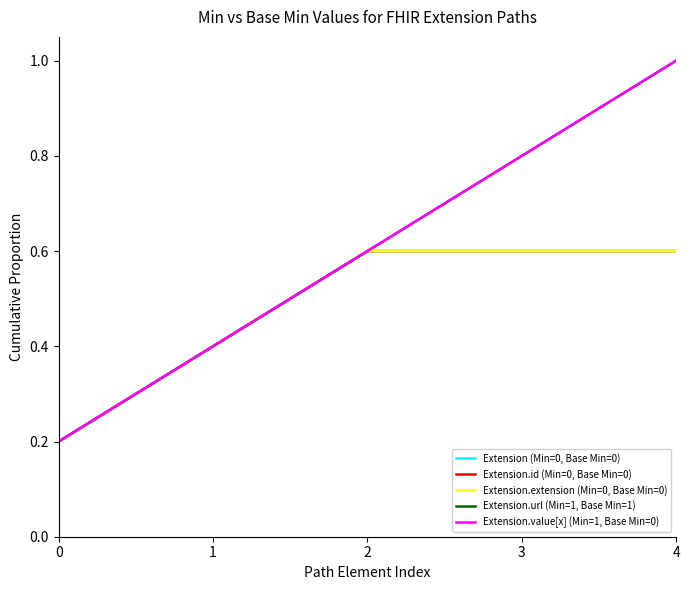

True or false: Extension.value[x] (Min=1, Base Min=0) has a value of 0.6 at 1.

False